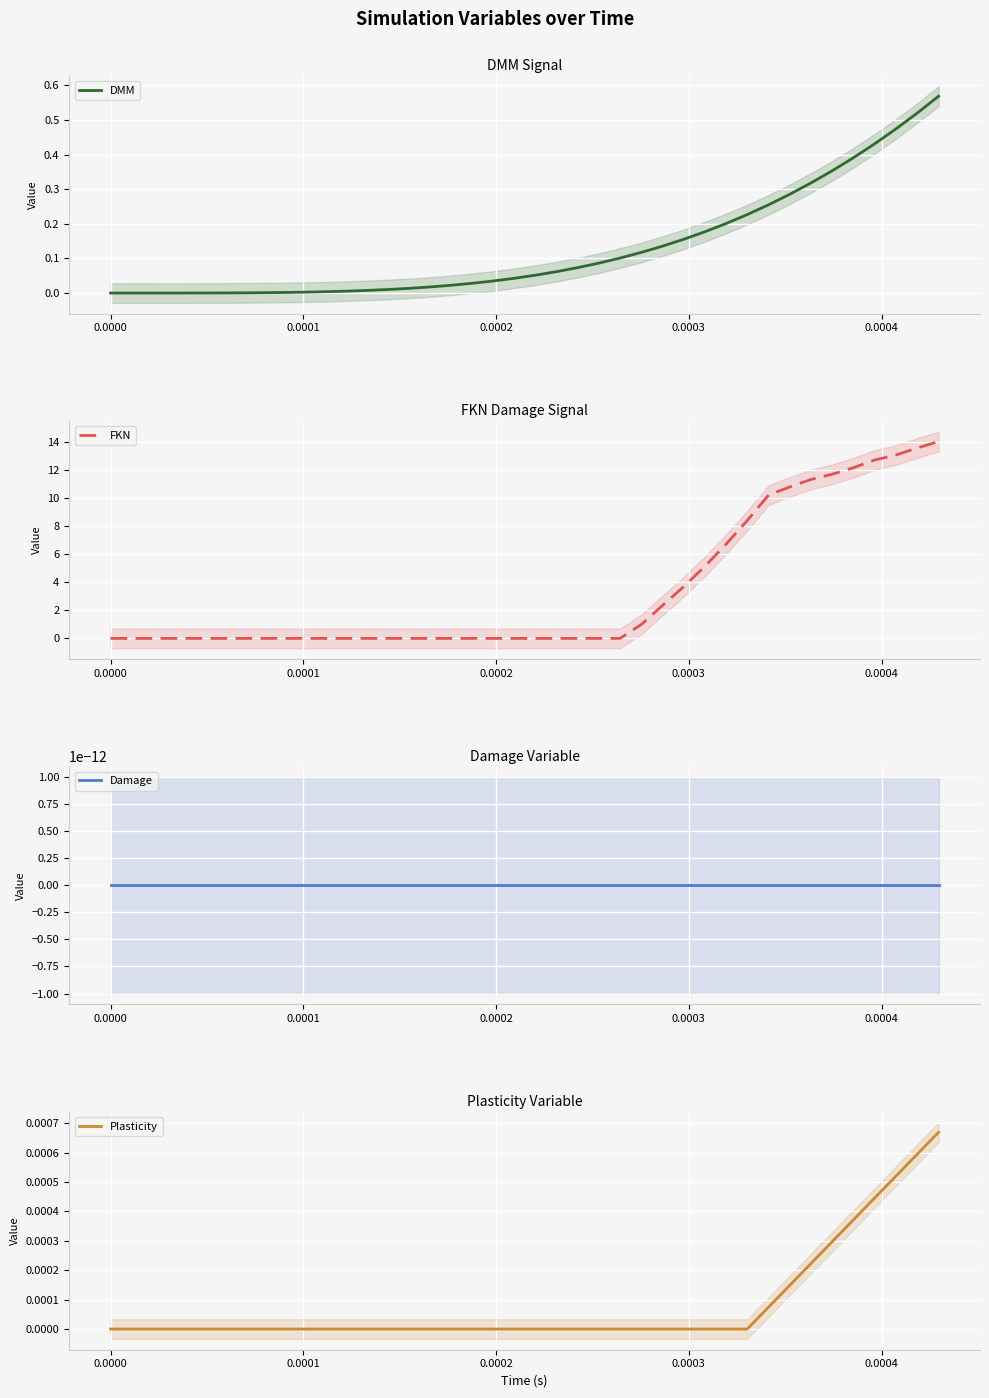

Which series has the largest total across all categories?

FKN